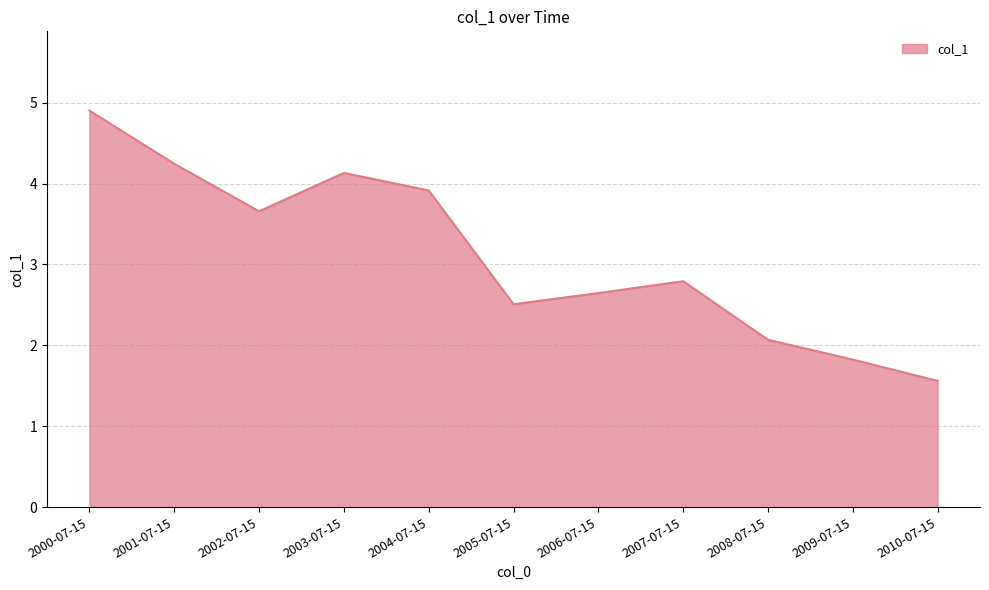

Is it true that the value at 2002-07-15 is 3.7?

True